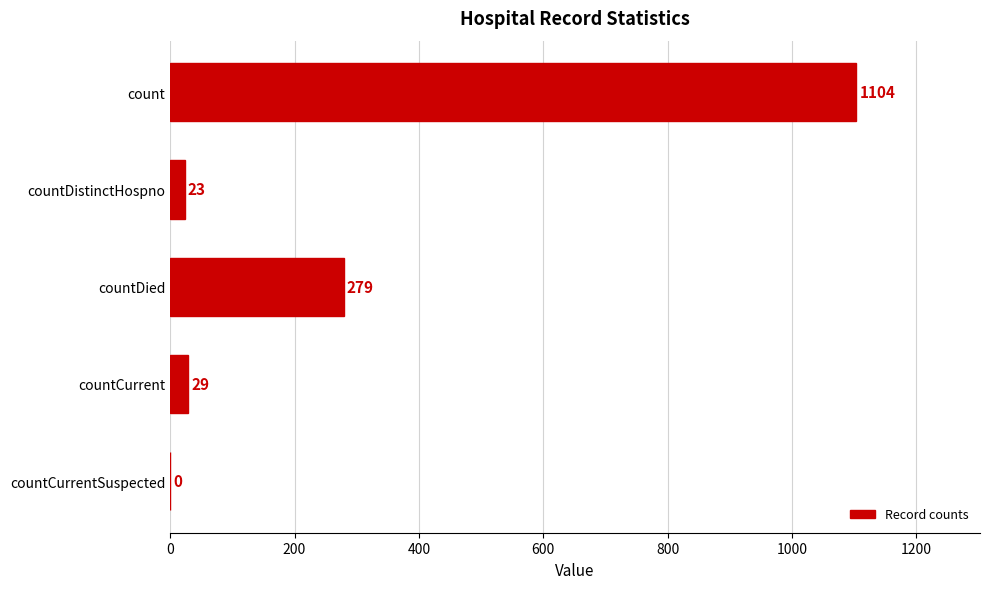

Is it true that the value at countDied is 174?

False